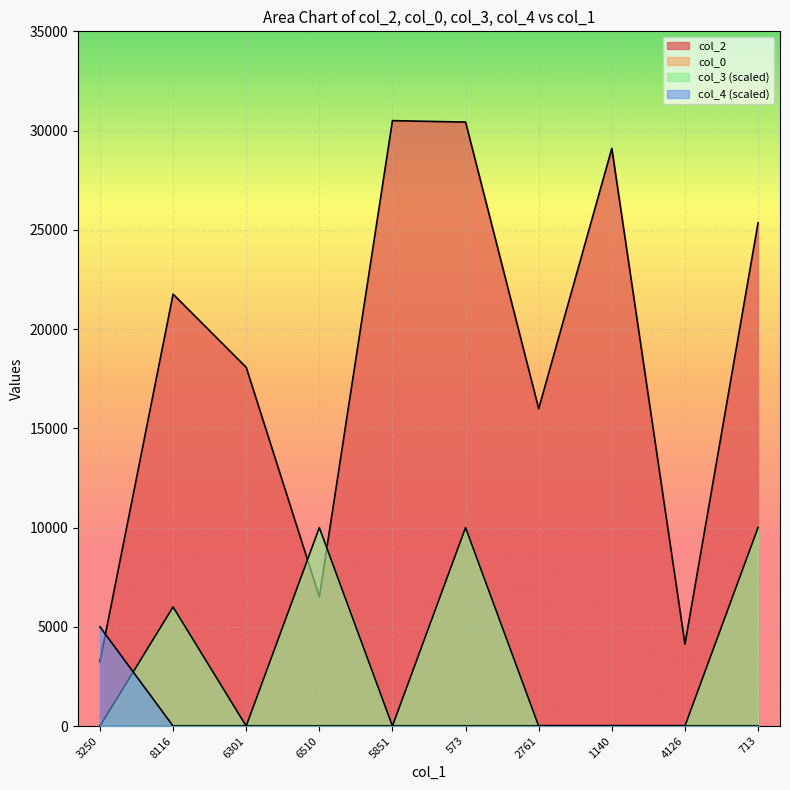

Is it true that col_4 equals 0.0 at 5851?

True